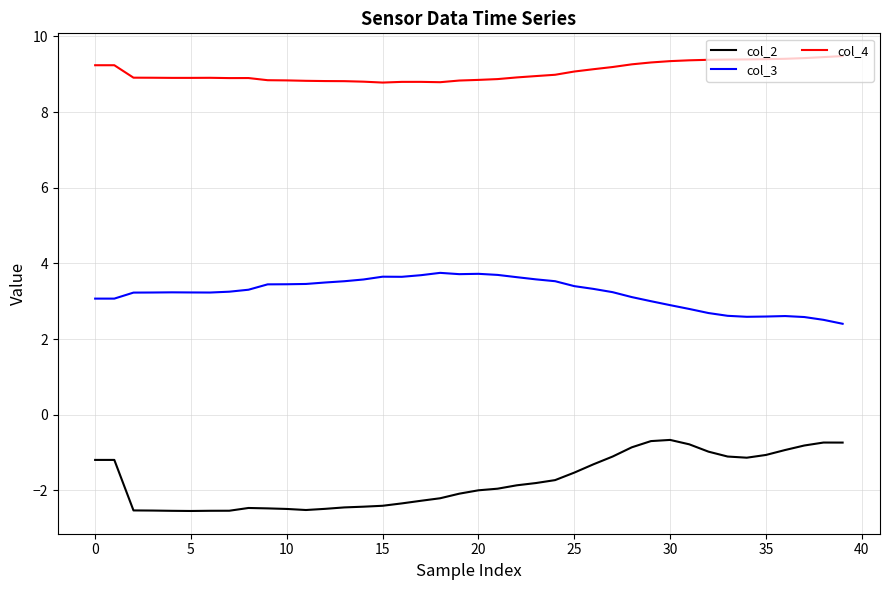

What is the average value of the col_2 series?

-1.8